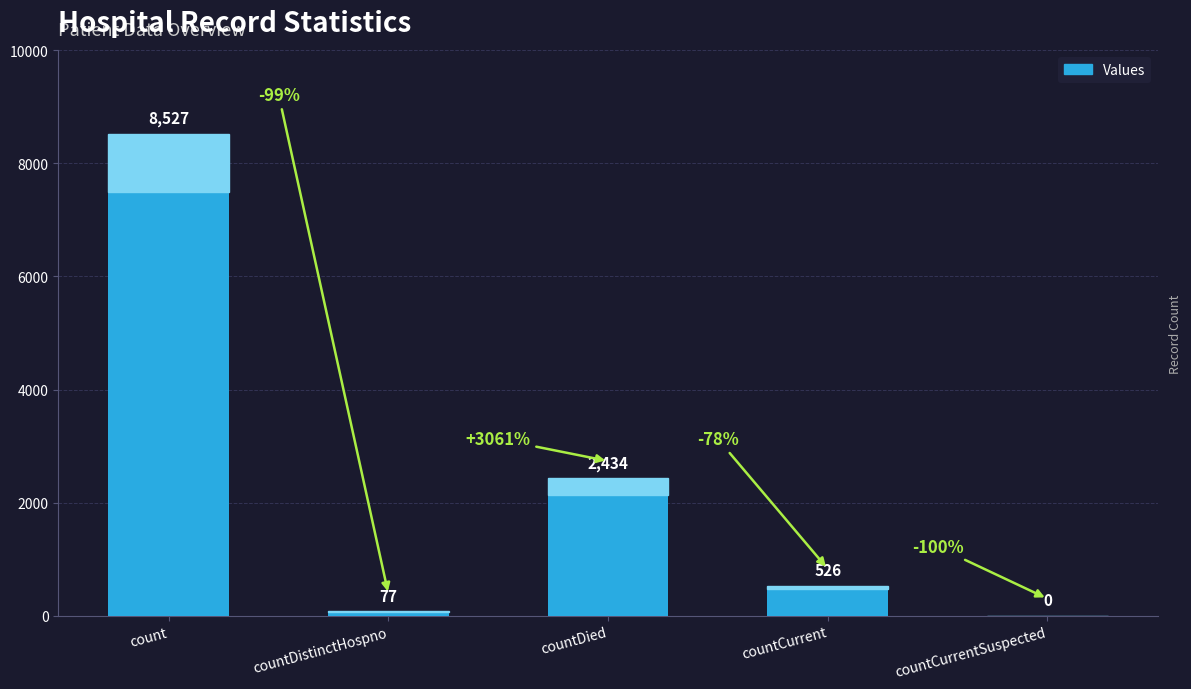

Is it true that the value at countDied is 3968?

False